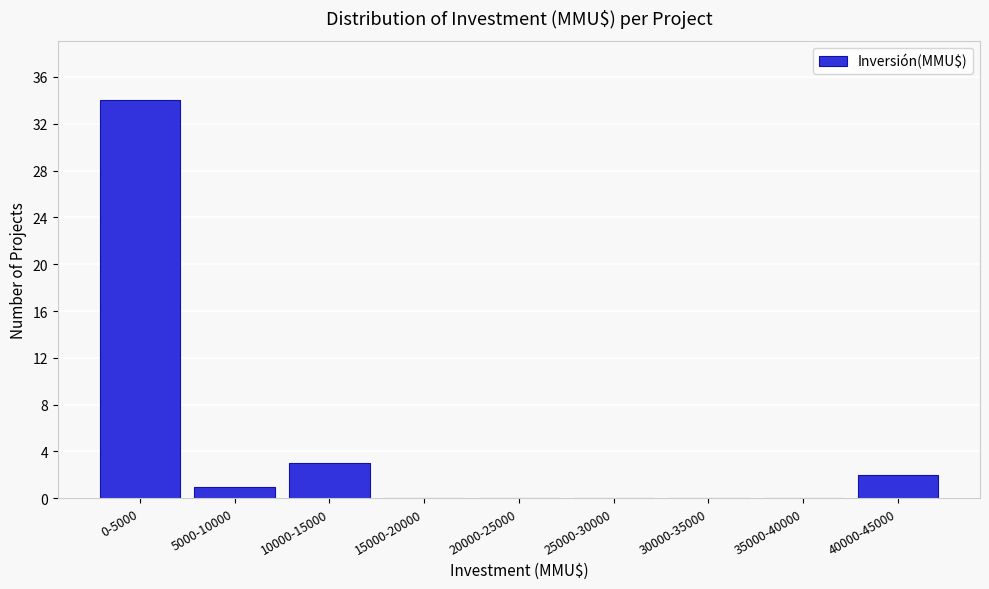

Reading right to left, extract all data points from this chart.

40000-45000=2	35000-40000=0	30000-35000=0	25000-30000=0	20000-25000=0	15000-20000=0	10000-15000=3	5000-10000=1	0-5000=34